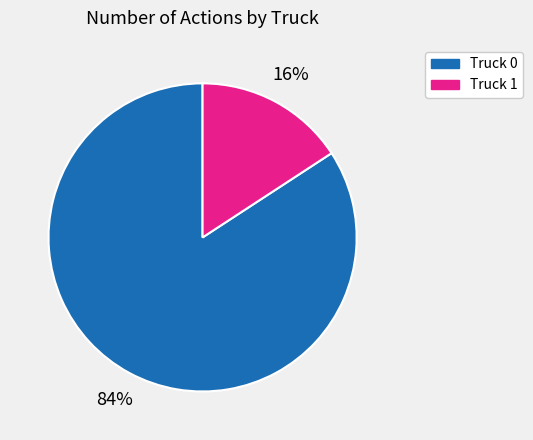

Between Truck 1 and Truck 0, which is larger?

Truck 0